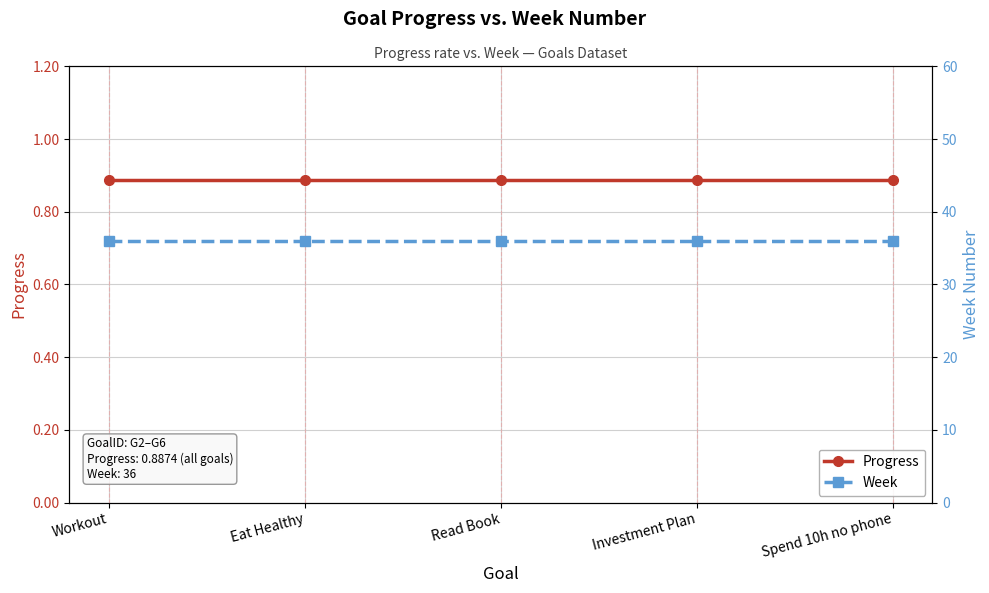

True or false: Week and Progress cross at least once.

False